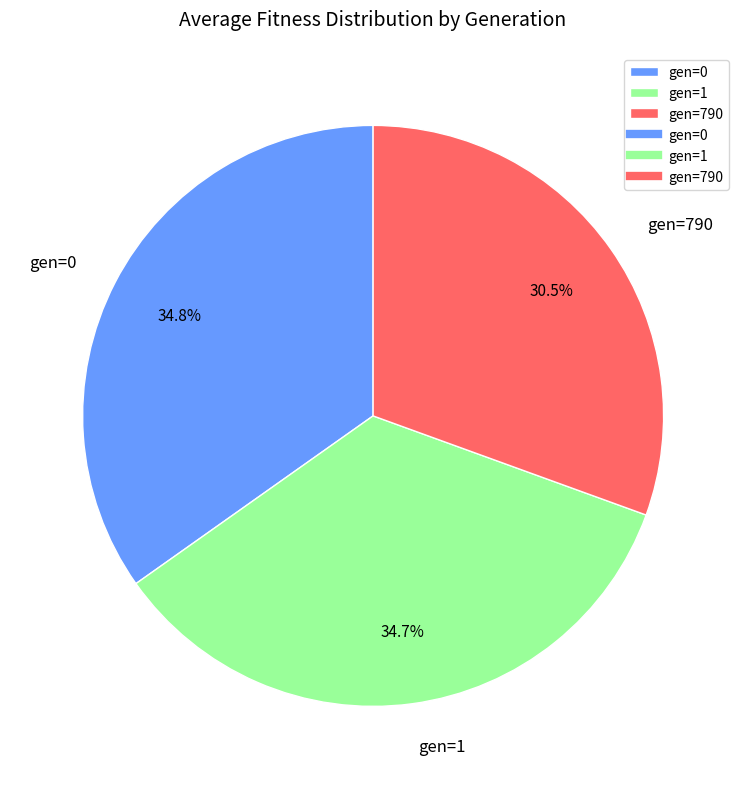

Approximately how many times larger is the value at gen=0 compared to gen=1?

1.0